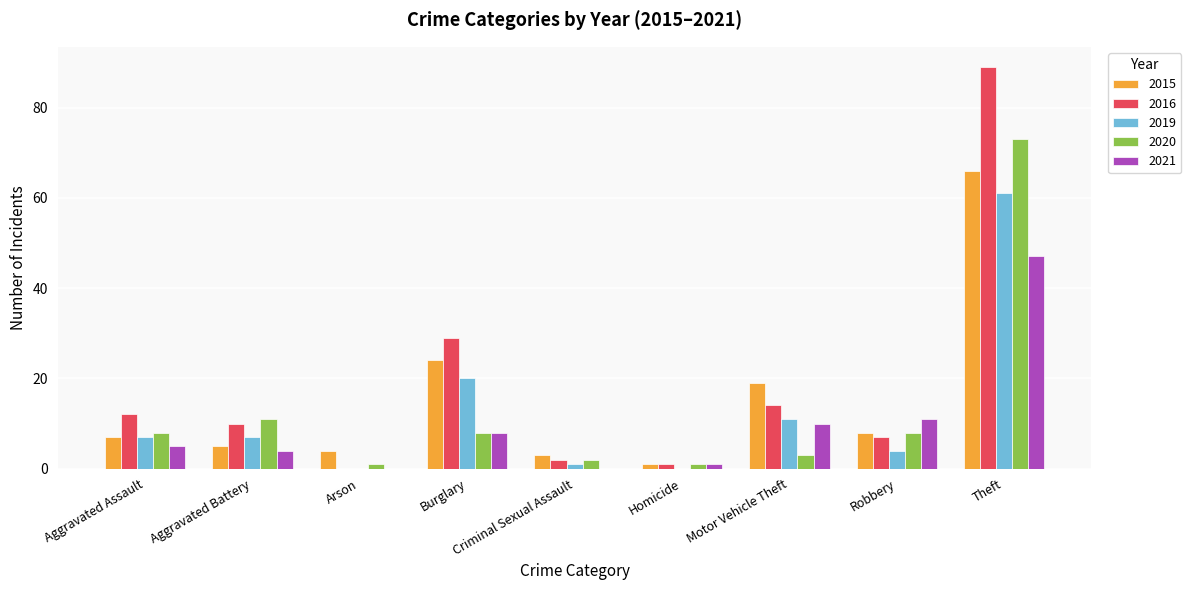

At which category is the sum across all series the highest?

Theft